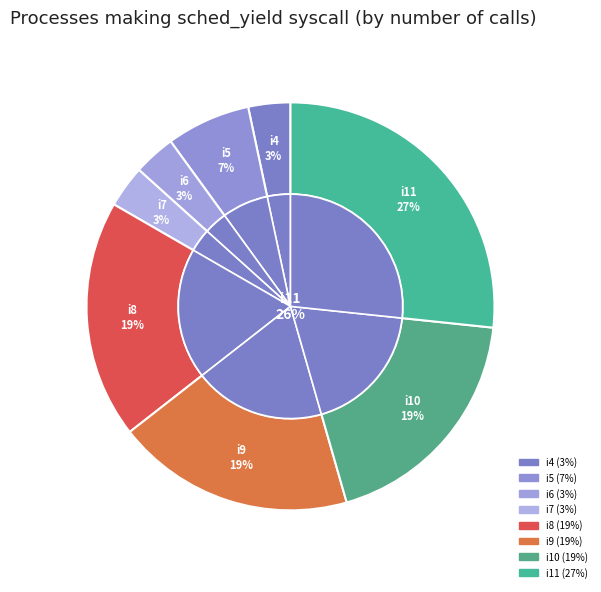

Does any single category account for the majority?

No